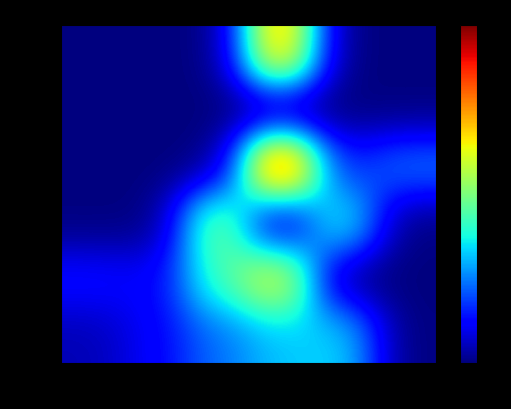

Which has a higher value, 20-34 or 10-19?

20-34